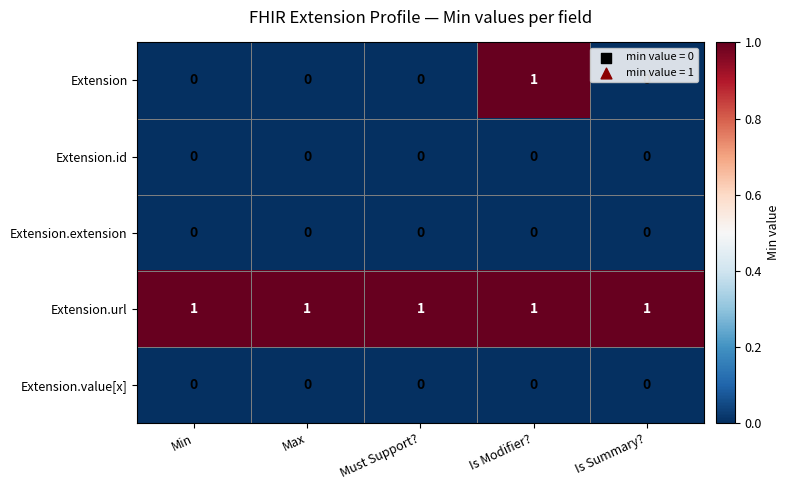

What is the sum of all Extension.url values?

5